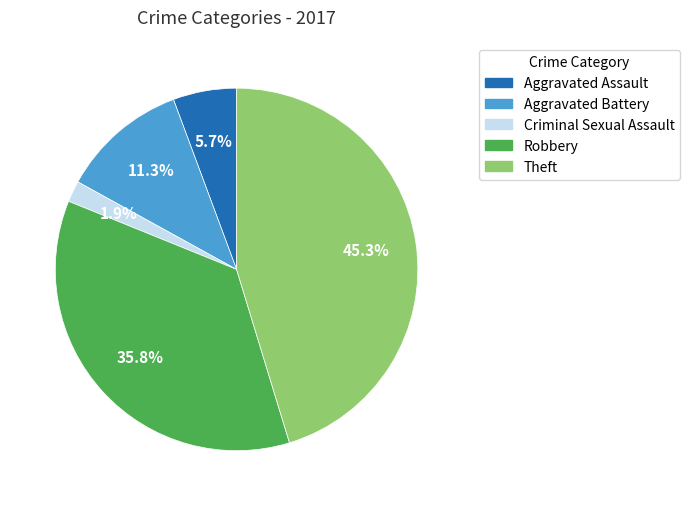

Does any single category account for the majority?

No